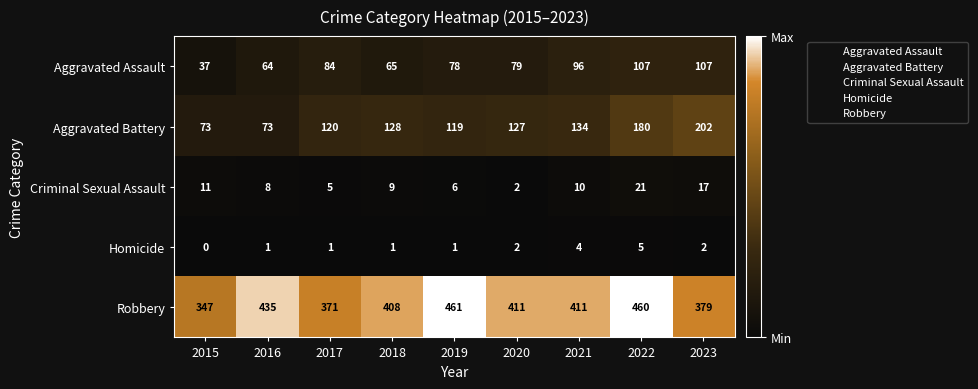

What is the total value across all series at 2019?

665